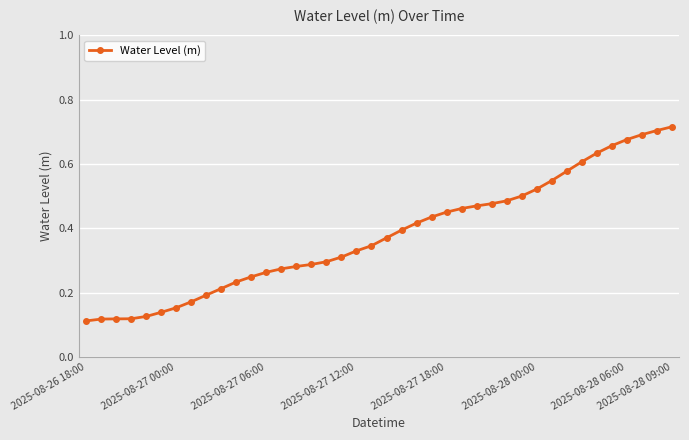

Count the values in the range 0 to 1.

40